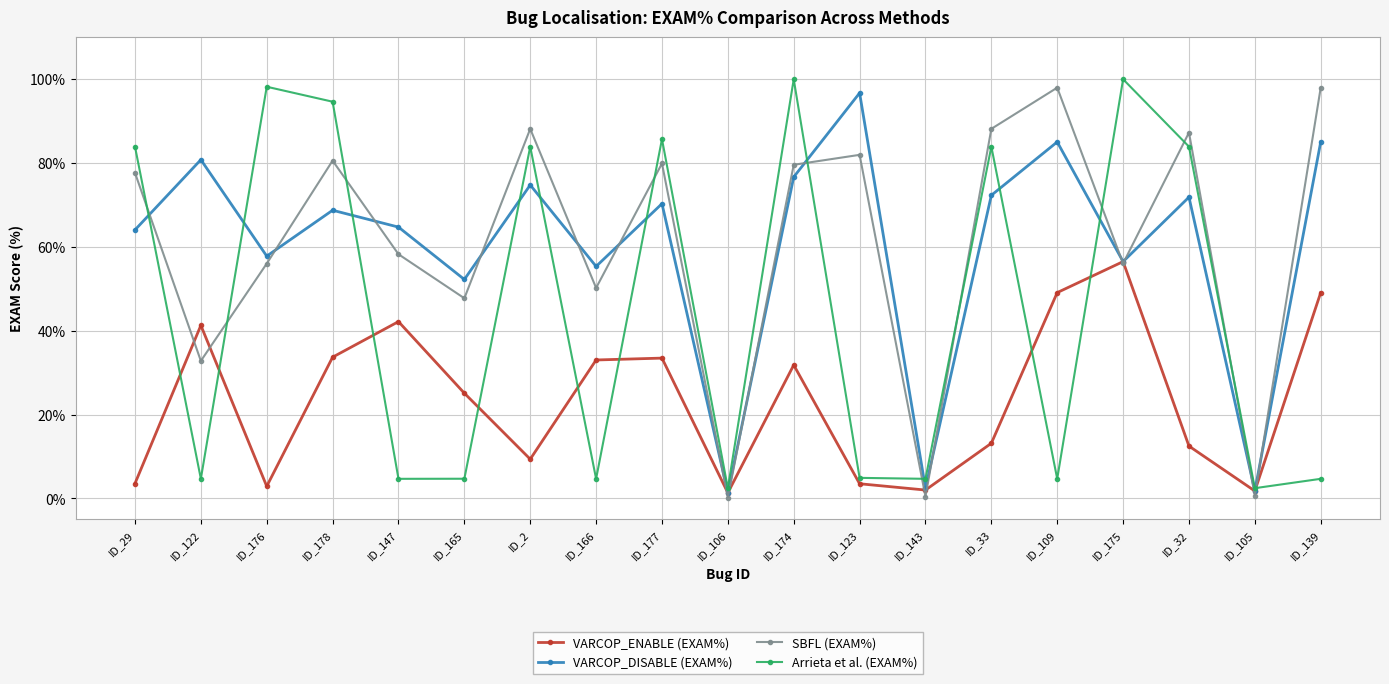

What is the sum of all VARCOP_DISABLE (EXAM%) values?

1138.6